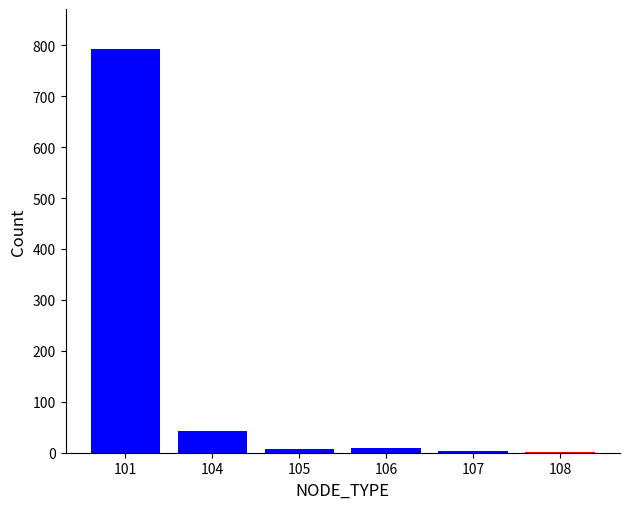

True or false: the data shows 201 at 101.

False